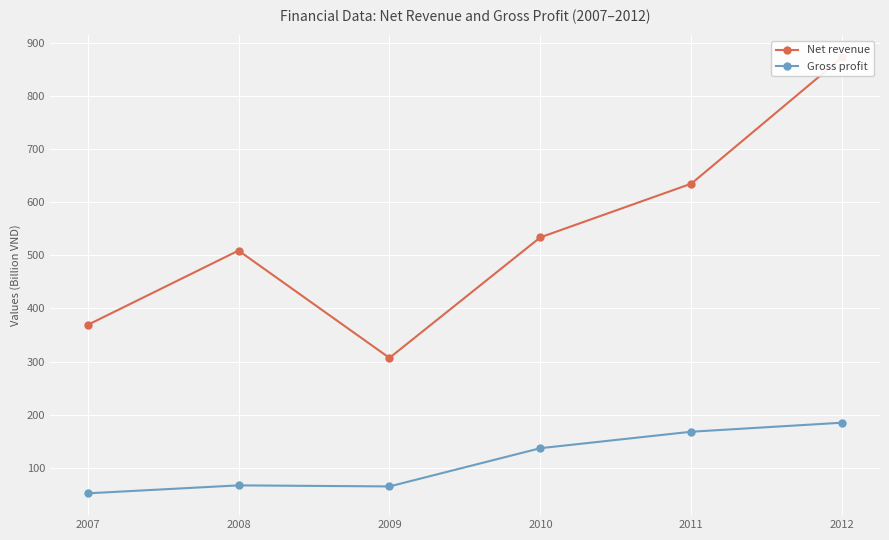

What is the difference between the Net revenue values at 2012 and 2009?

566